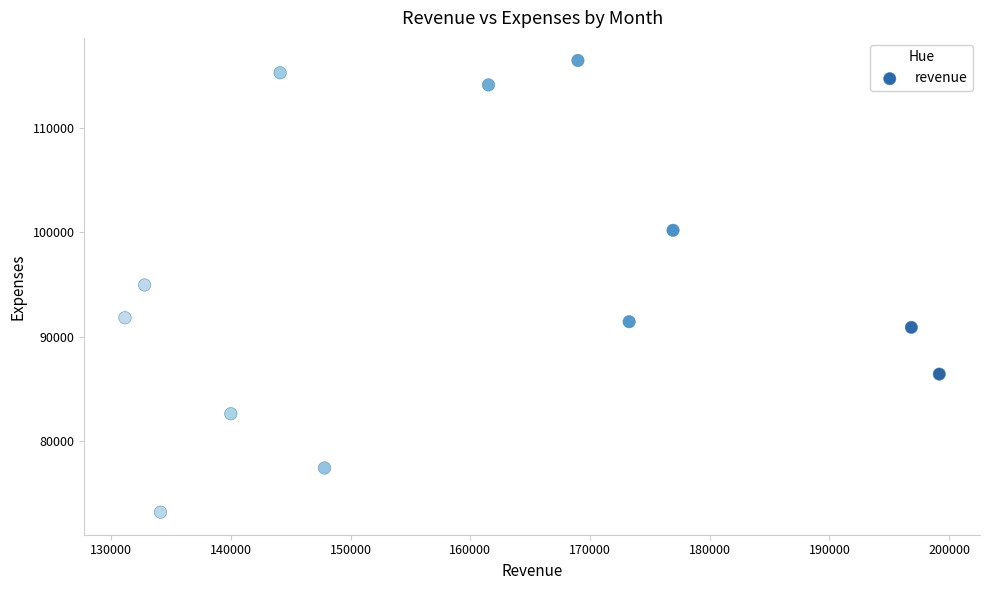

What is the average X value?

158890